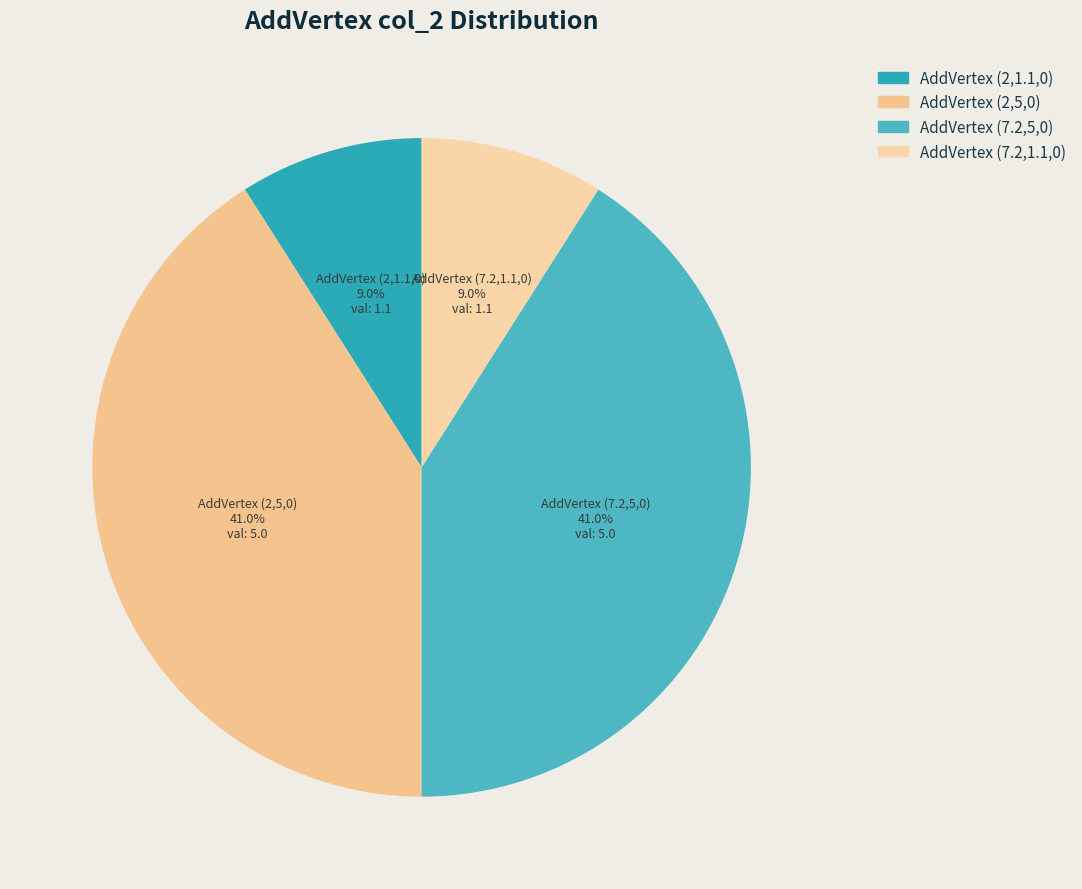

To the nearest percent, what is the difference between the largest and smallest slice percentages?

32%